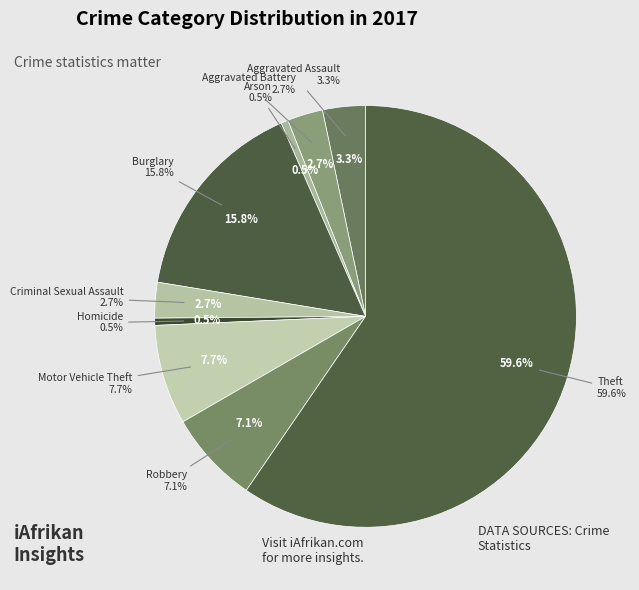

True or false: Robbery accounts for 19% of the total.

False